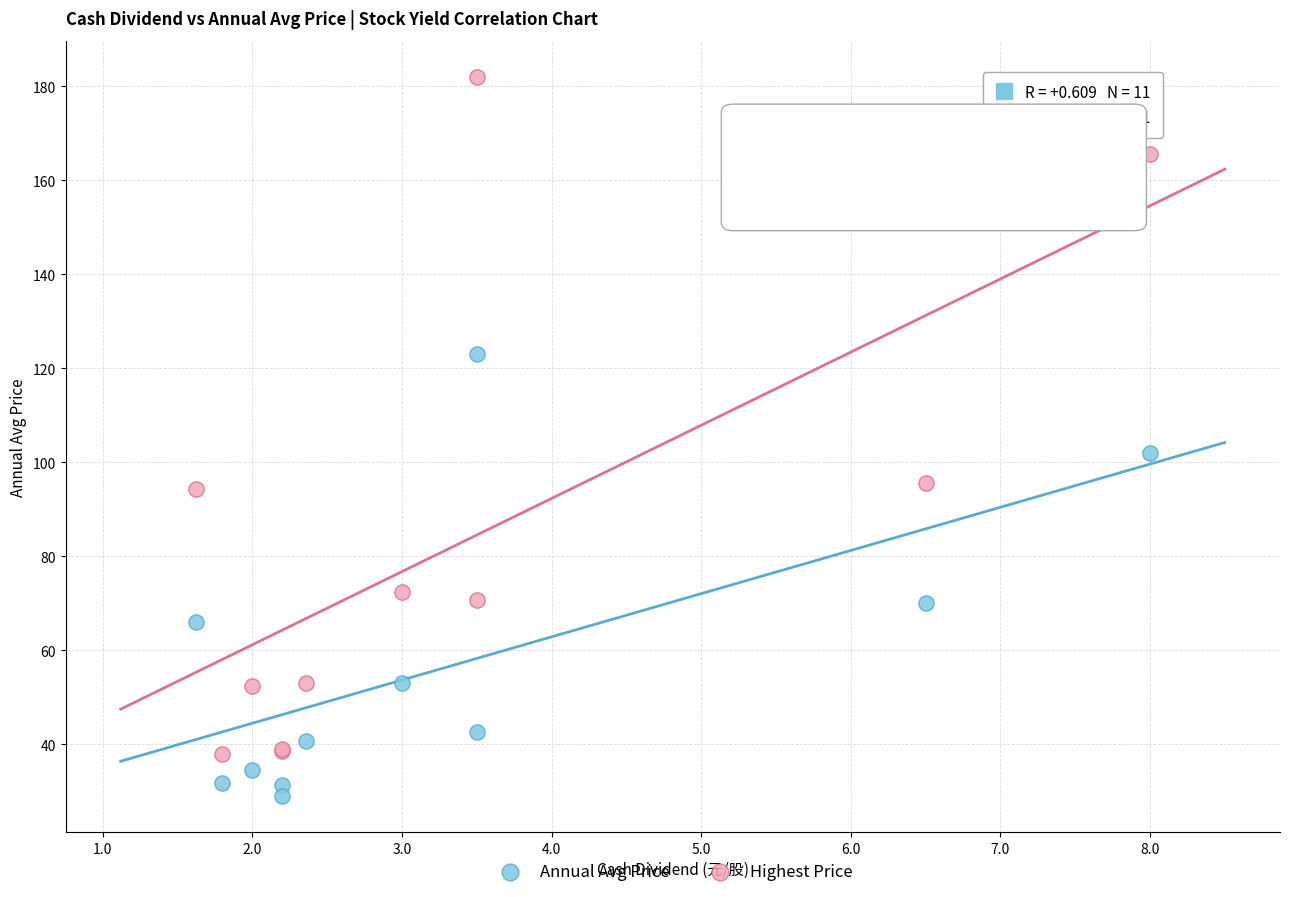

In the Annual Avg Price series, what Y value is closest to 76?

70.1